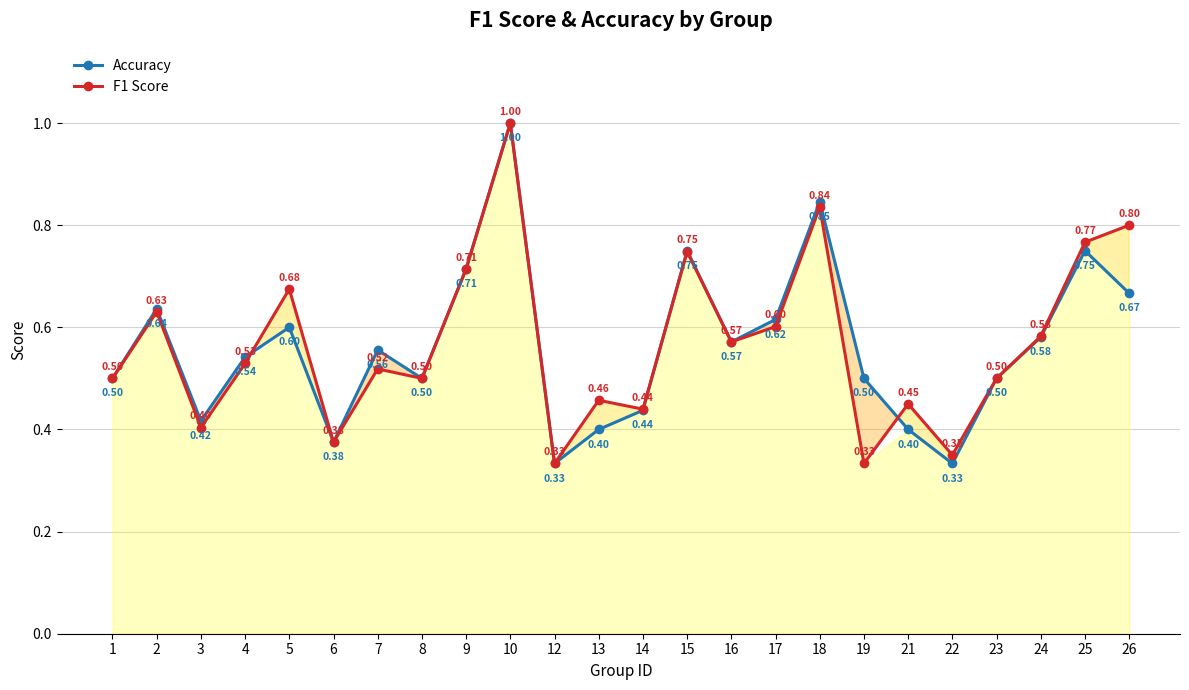

Does the chart display data point markers on the line(s)?

Yes